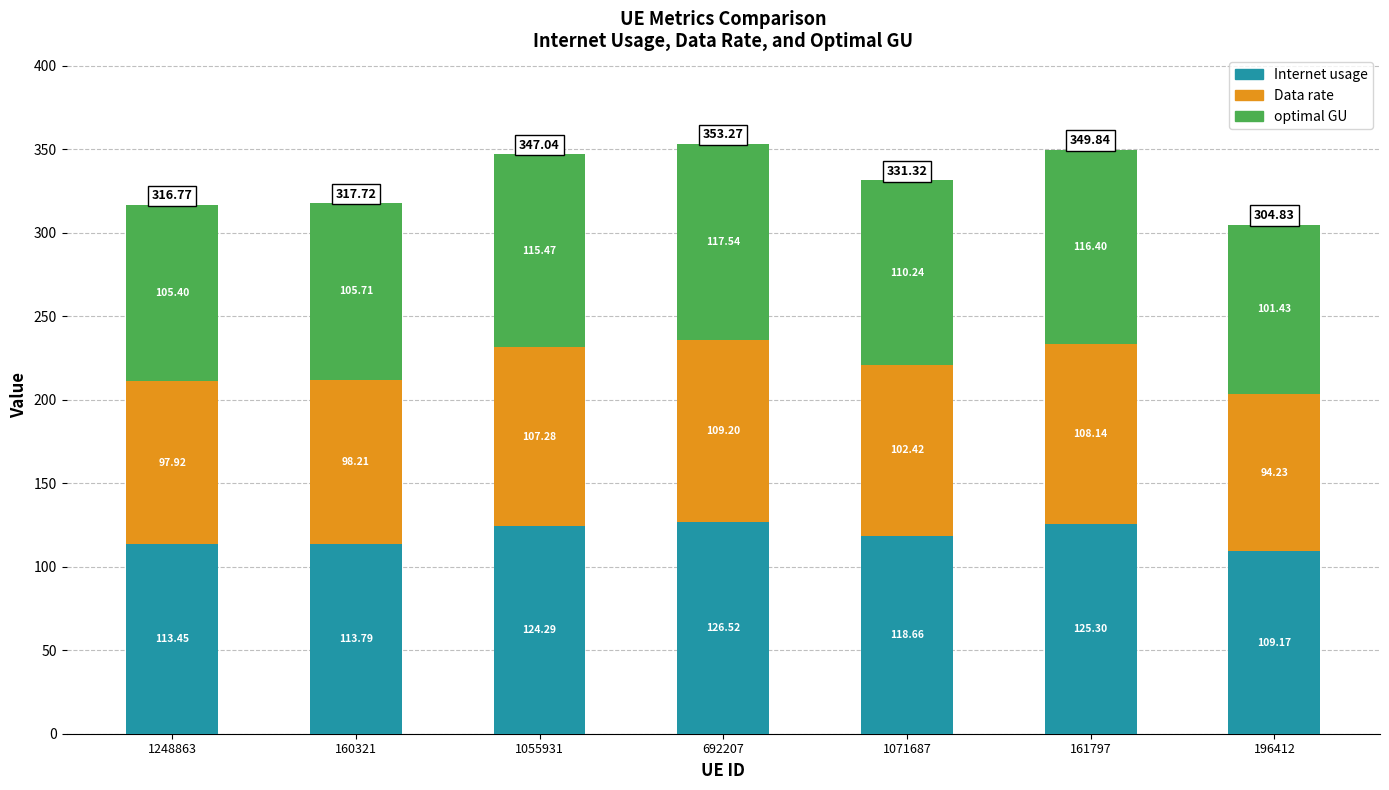

At which category is the sum across all series the highest?

692207